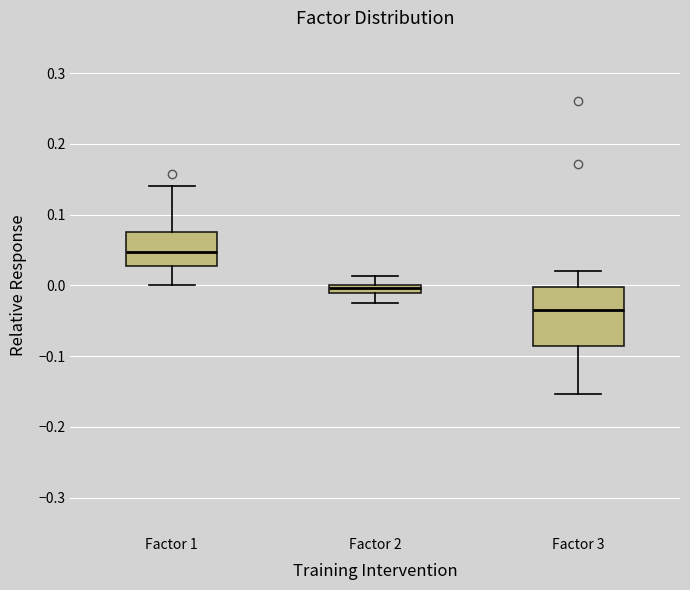

Which box's median line is the highest?

Factor 1